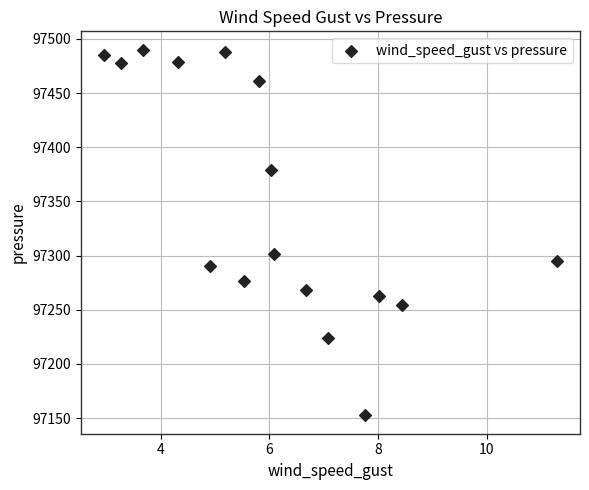

What is the range of Y values (max minus min)?

337.7